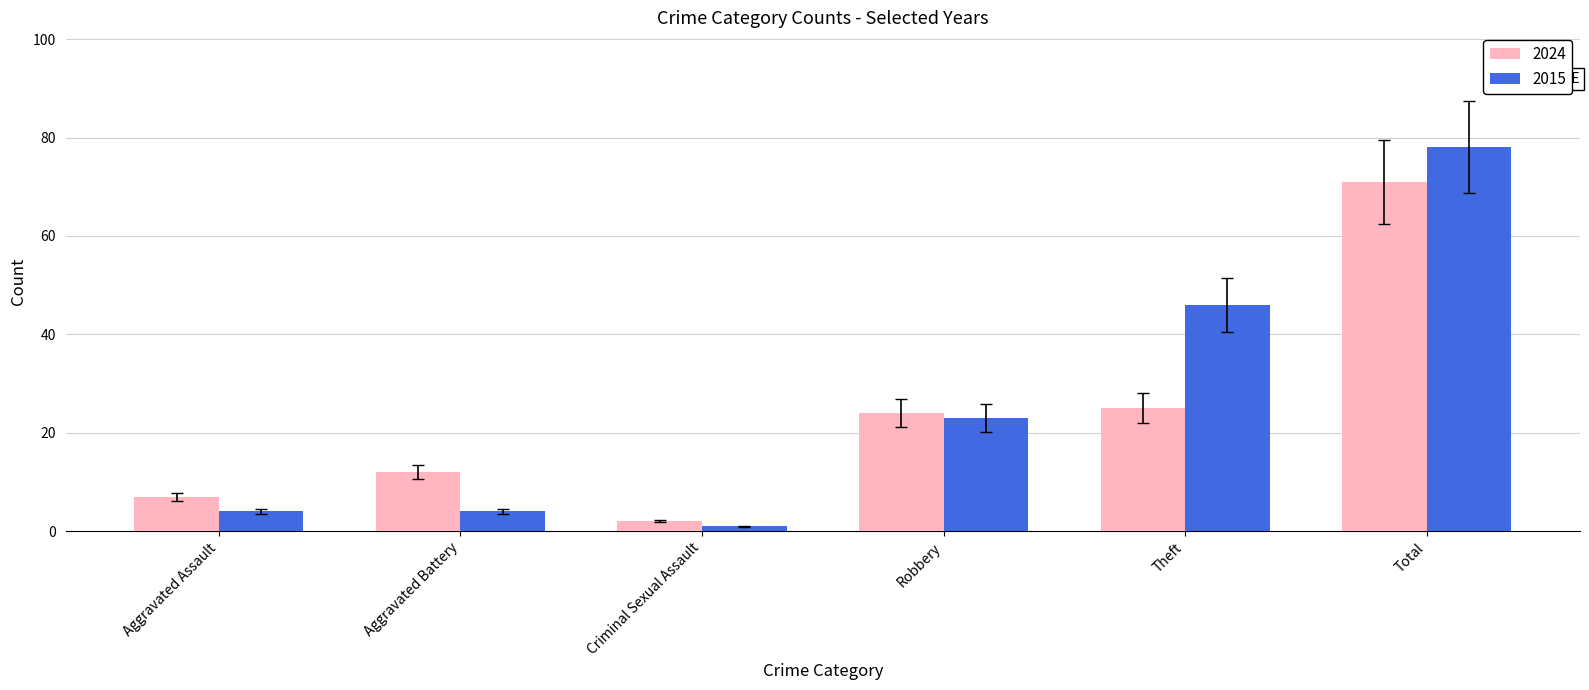

What is the approximate value of 2024 at Criminal Sexual Assault?

2